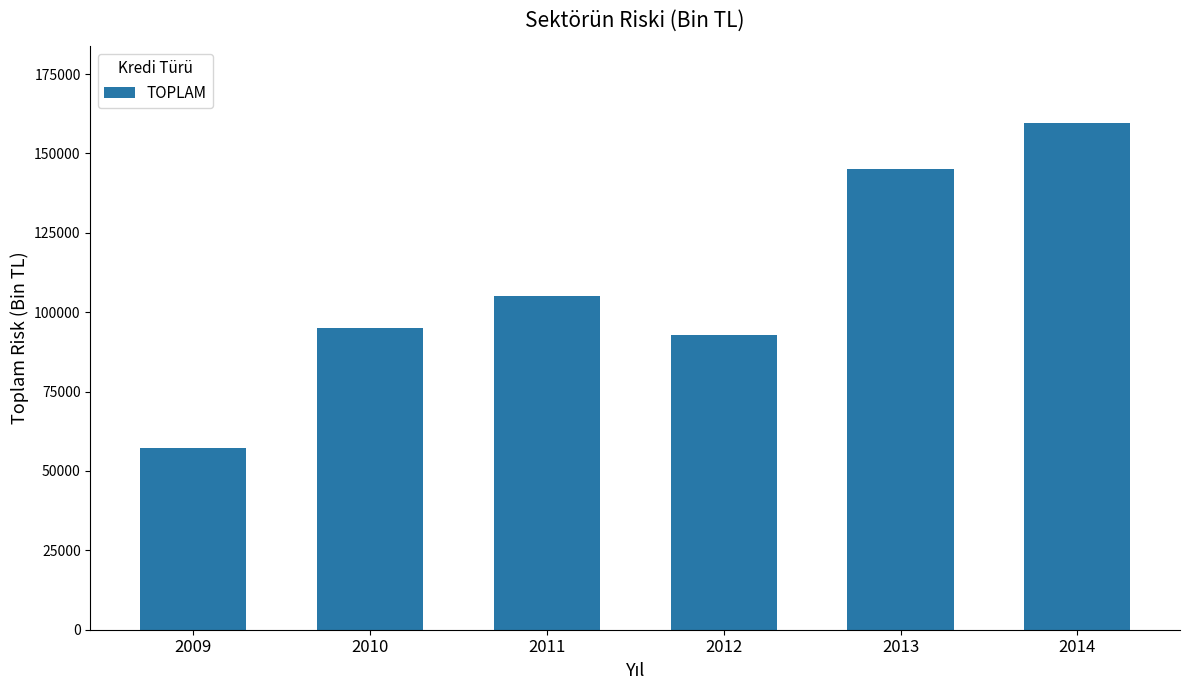

What is the approximate value at 2009?

57344.3